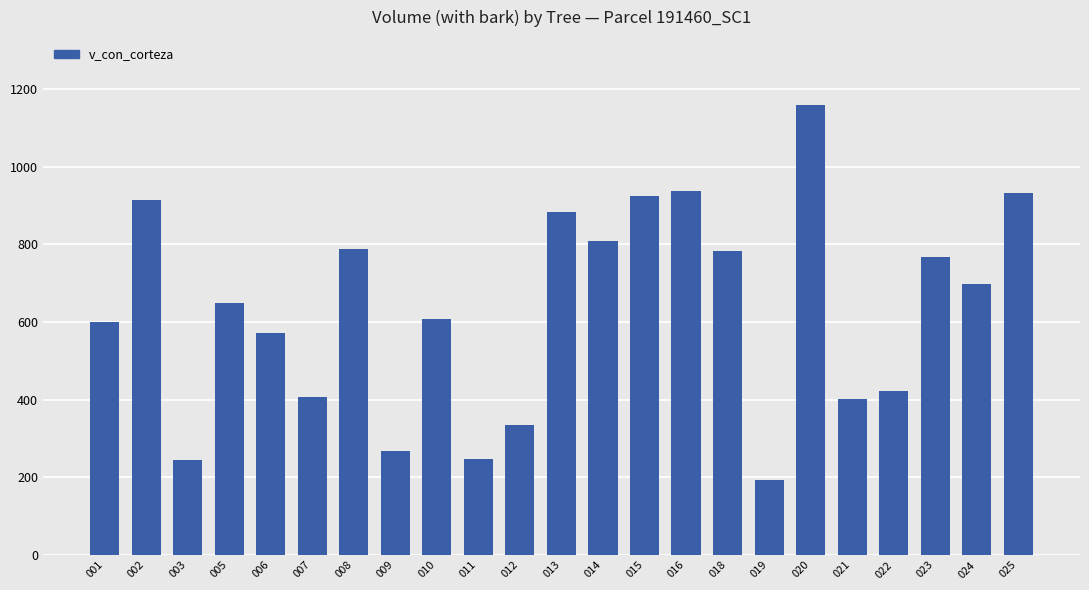

Which has a higher value, 003 or 023?

023